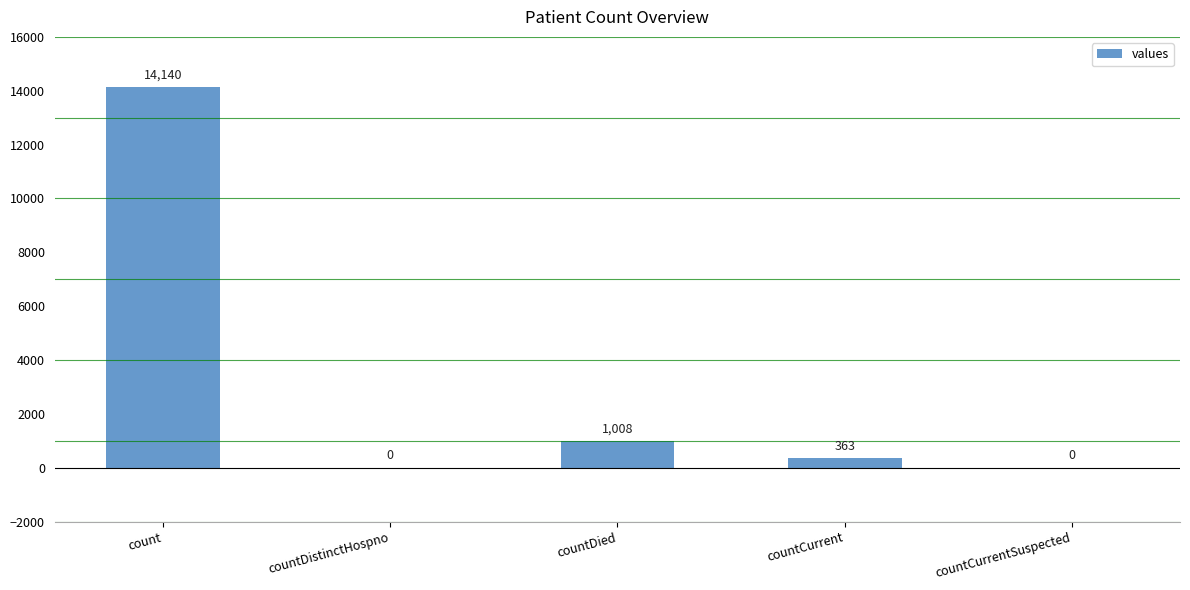

Which has a higher value, count or countDied?

count